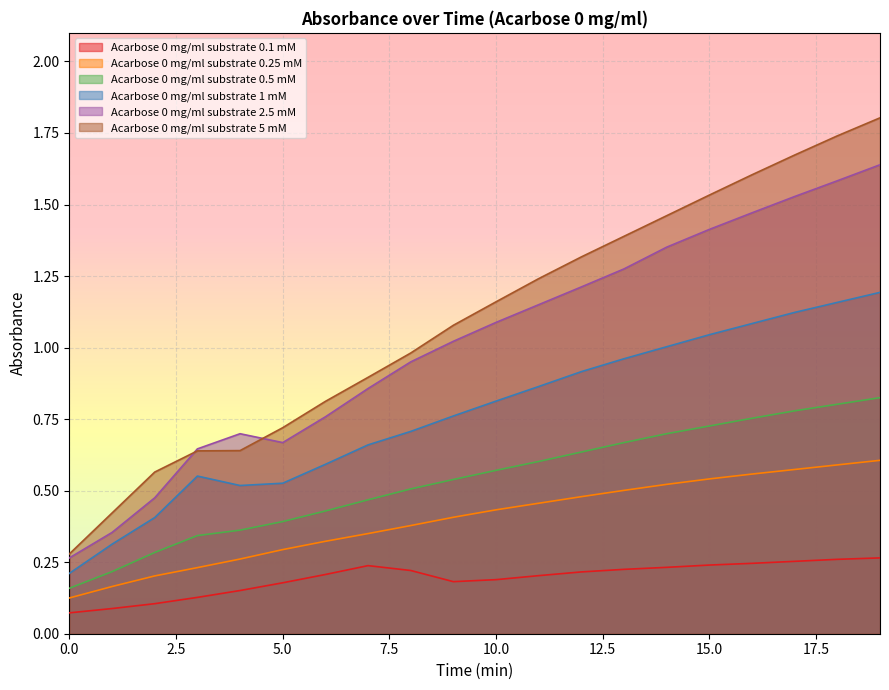

Is it true that Acarbose 0 mg/ml substrate 2.5 mM equals 1.3 at 7?

False